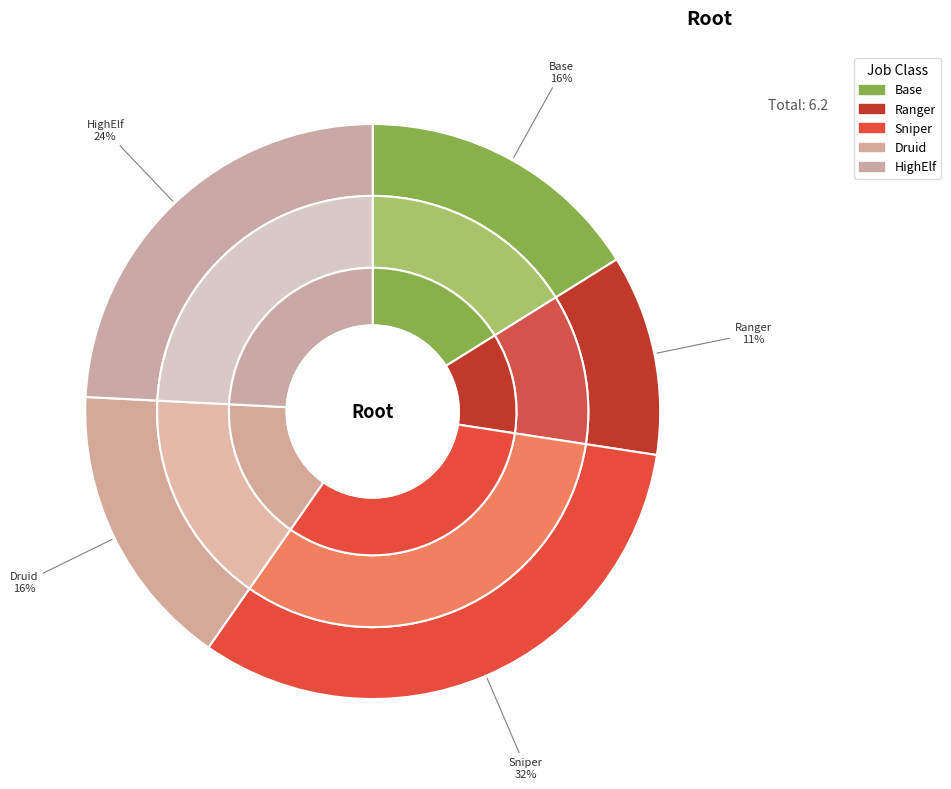

What is the largest slice in the pie chart?

Sniper